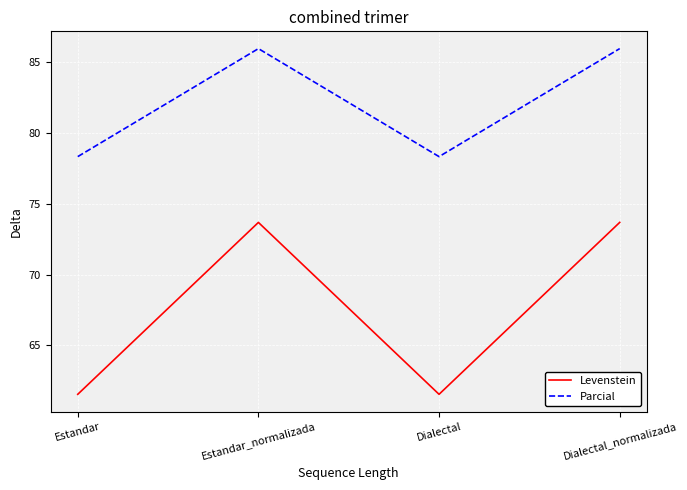

At how many categories does at least one series exceed 81?

2